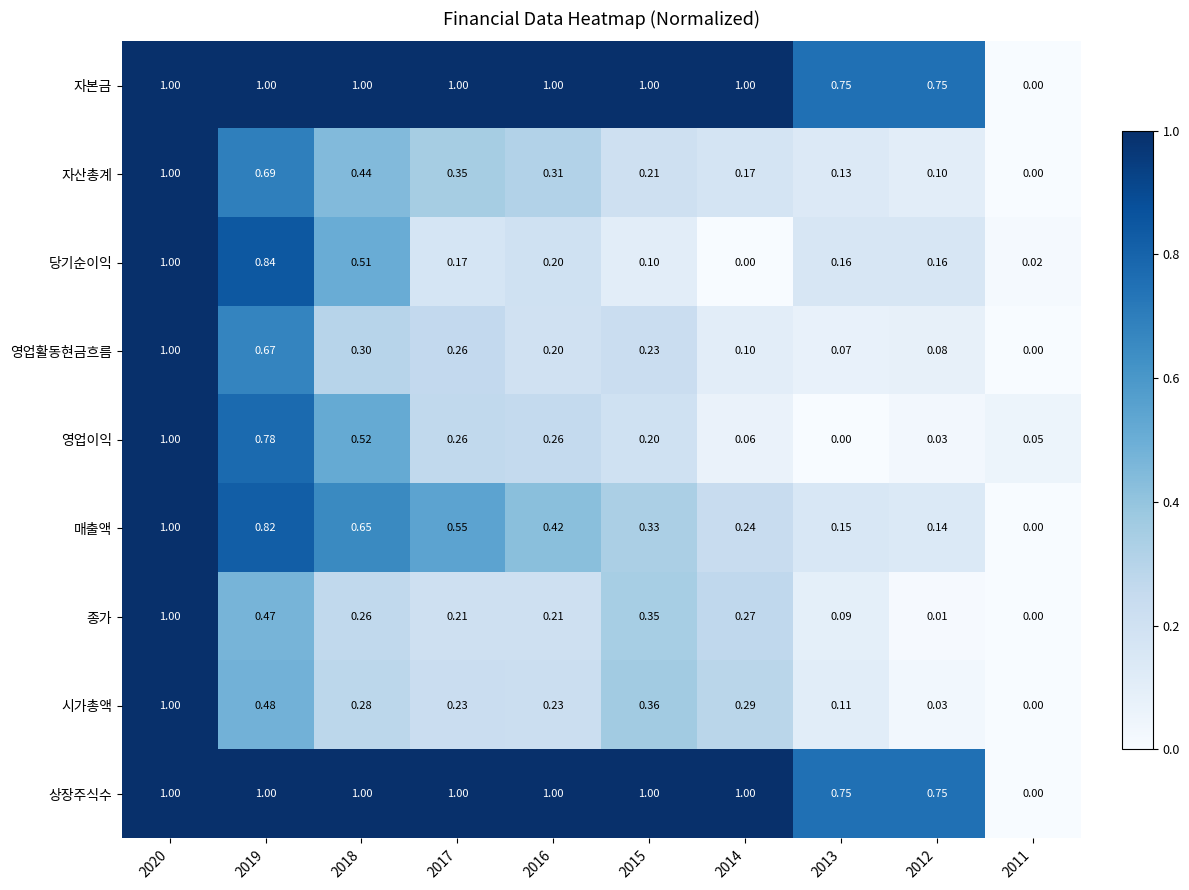

Is the value of 당기순이익 at 2019 greater than the value of 시가총액 at 2020?

No